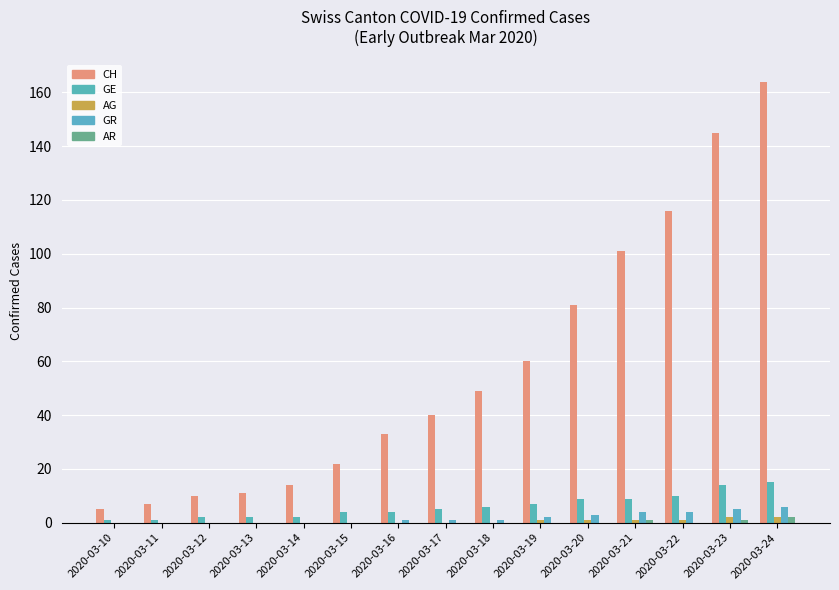

What is the sum of all CH values?

858